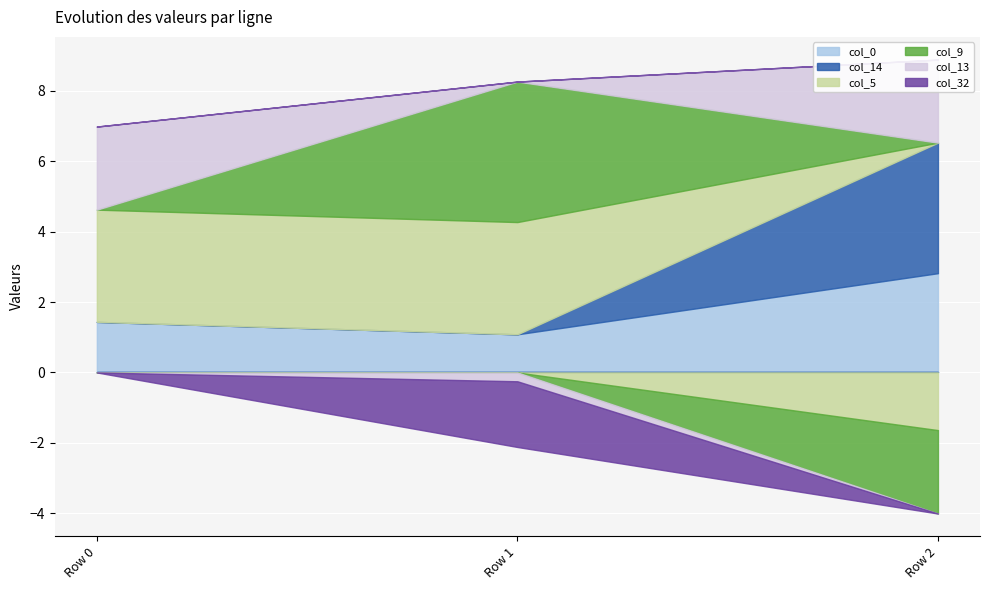

Rank the categories by col_5 value from highest to lowest.

Row 0, Row 1, Row 2